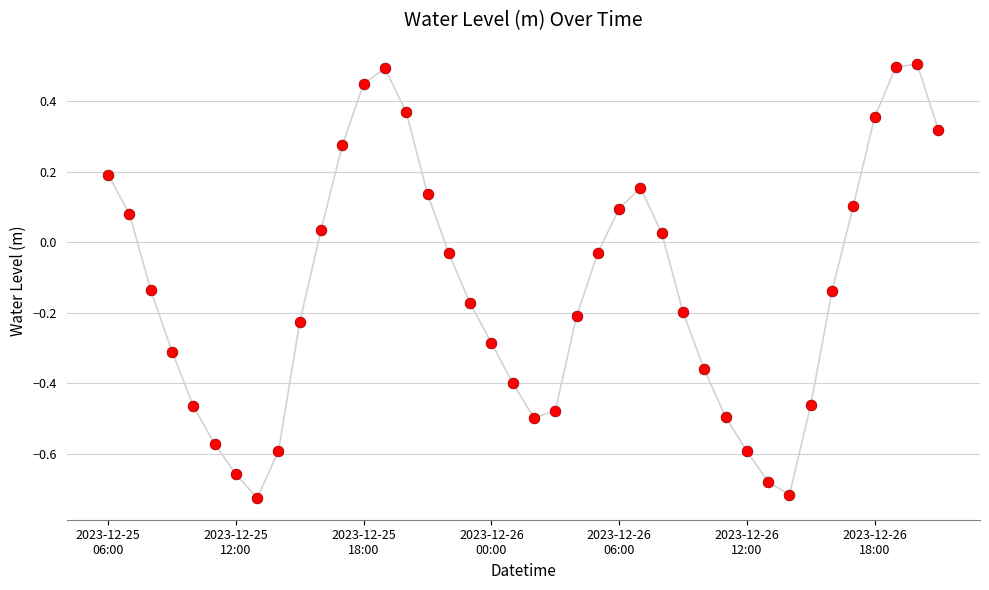

What is the range of Y values (max minus min)?

1.2